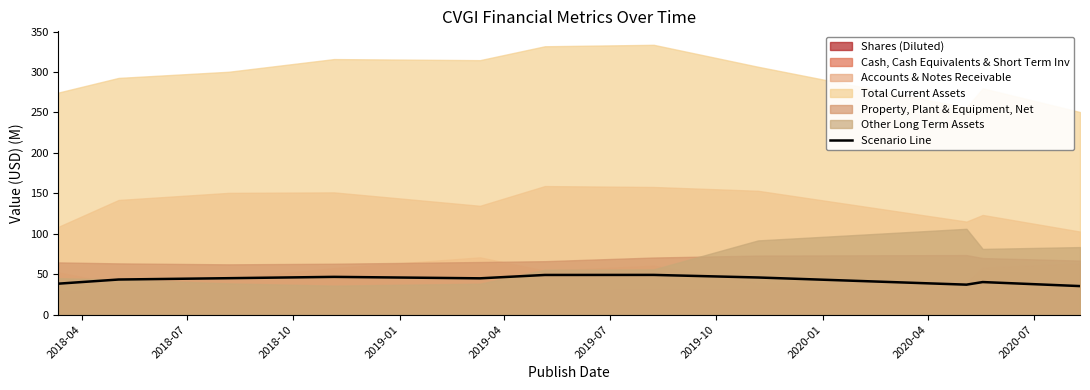

True or false: there are more than 1 points higher than both neighbors.

True